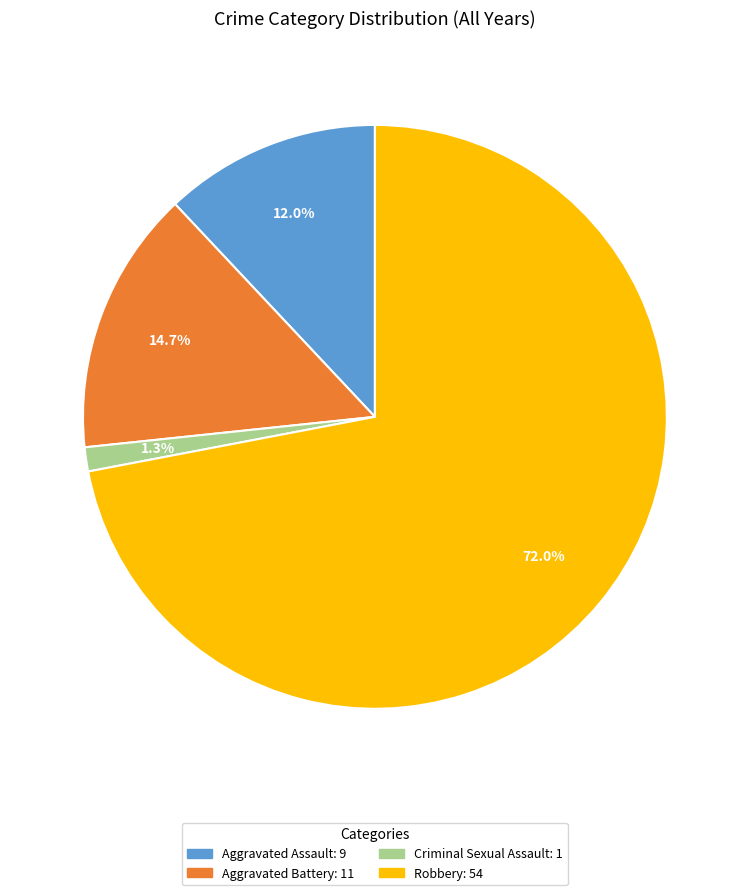

True or false: Robbery accounts for 36% of the total.

False